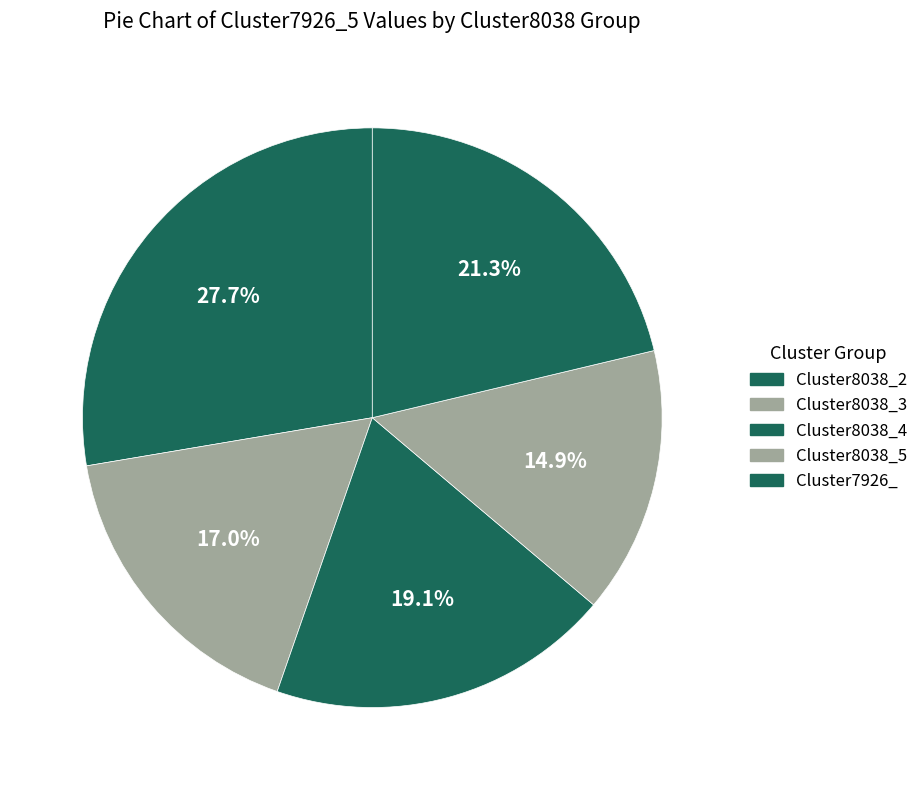

What percentage is the Cluster8038_2 slice, to the nearest percent?

28%